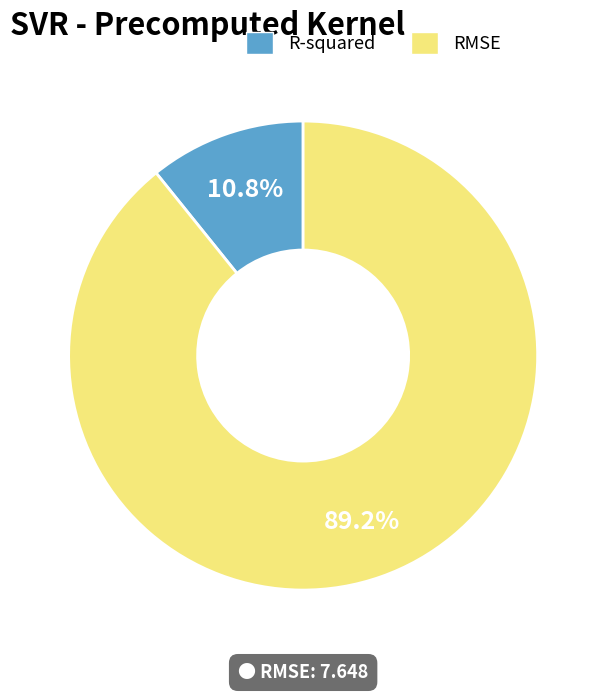

Which slice is the largest?

RMSE